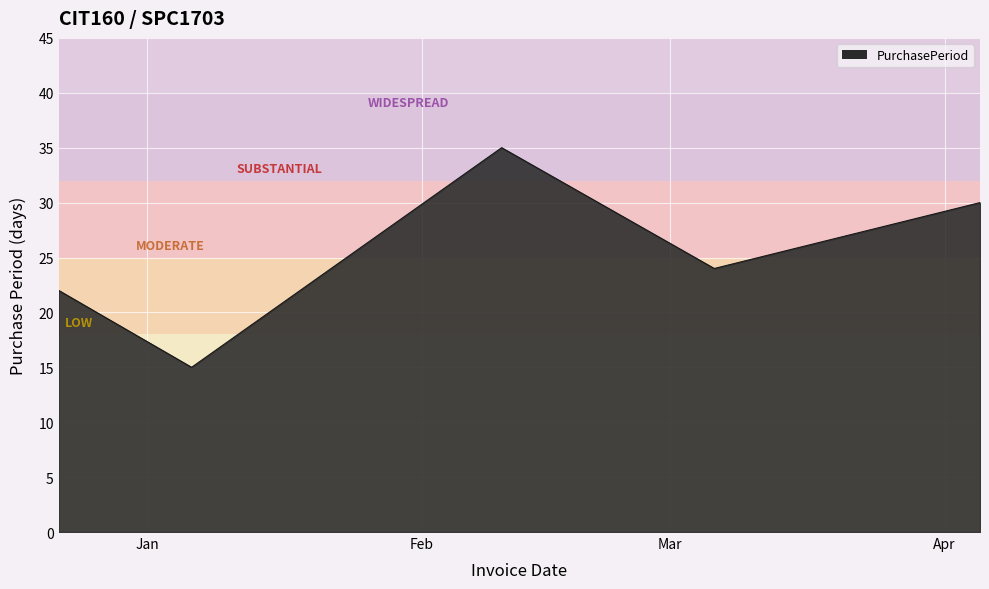

Reading left to right, extract all data points from this chart.

22	15	35	24	30